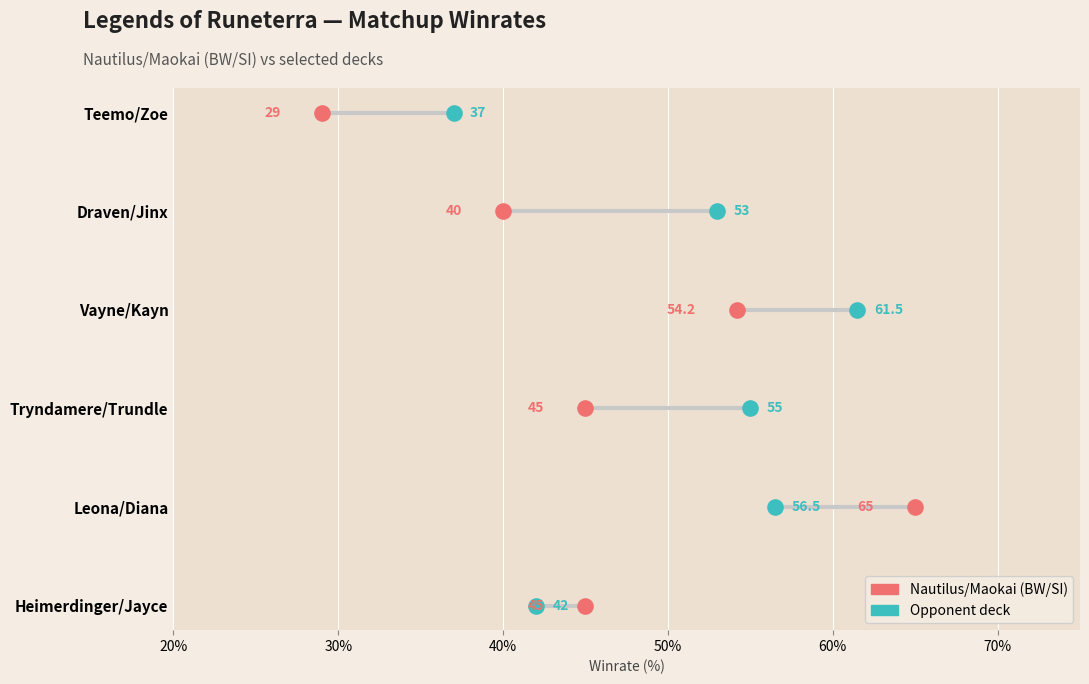

Which series reaches the maximum Y coordinate?

Nautilus/Maokai (BW/SI)